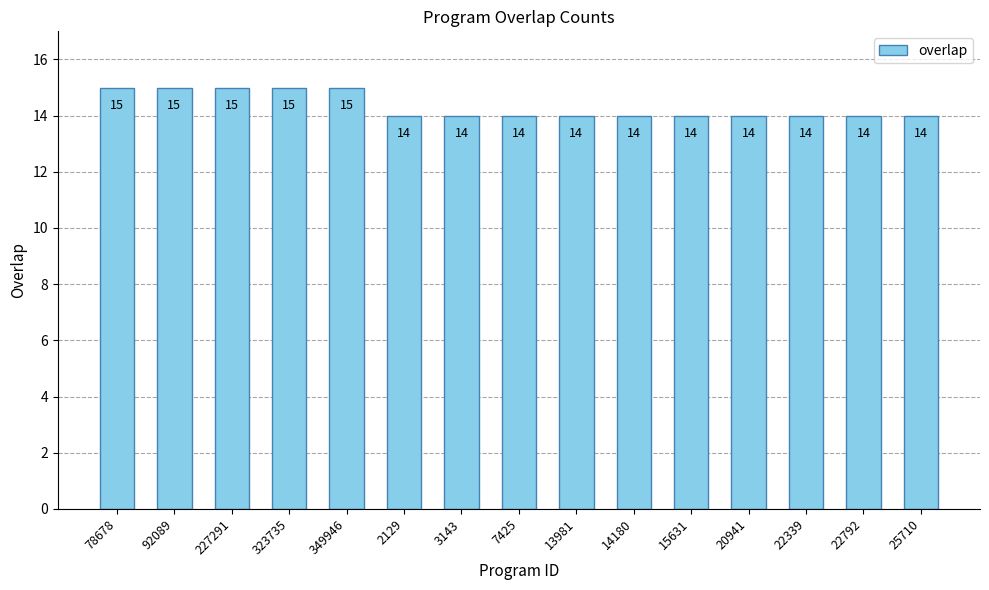

How many data points are above 14?

5